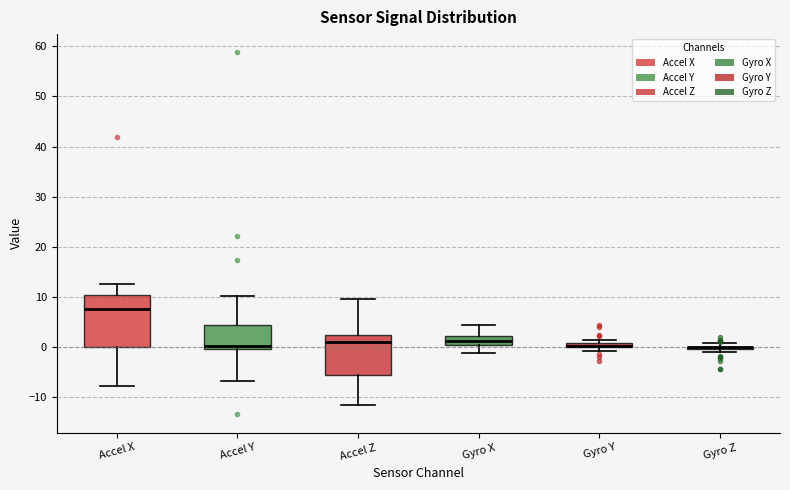

Where does the upper whisker of the box for Accel X end on the y-axis? The values are not printed on the chart, so give them approximately, as read against the axis.

13